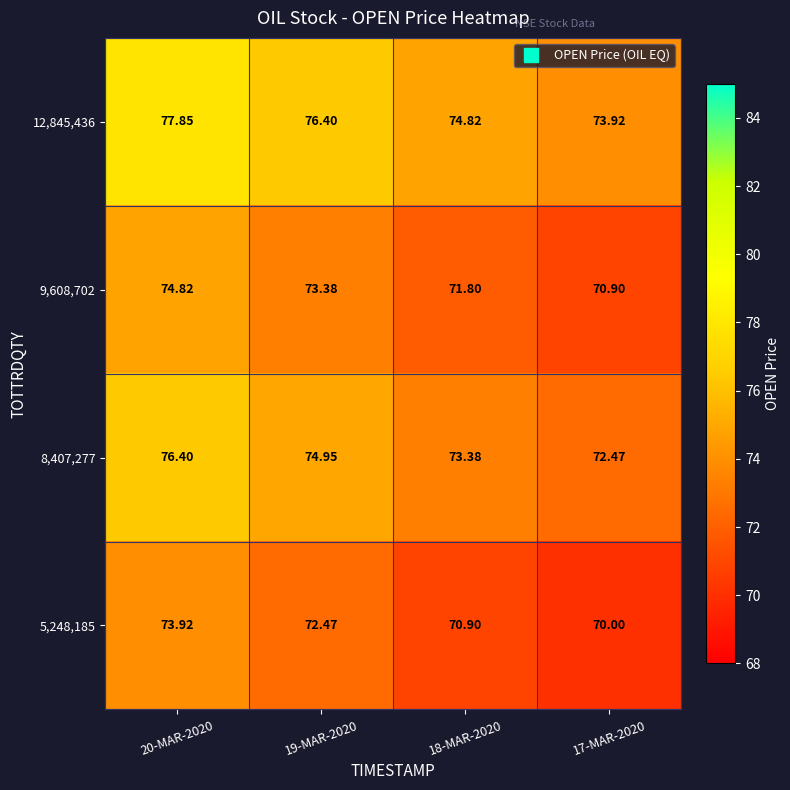

Is the value of 5,248,185 at 20-MAR-2020 greater than the value of 12,845,436 at 18-MAR-2020?

No